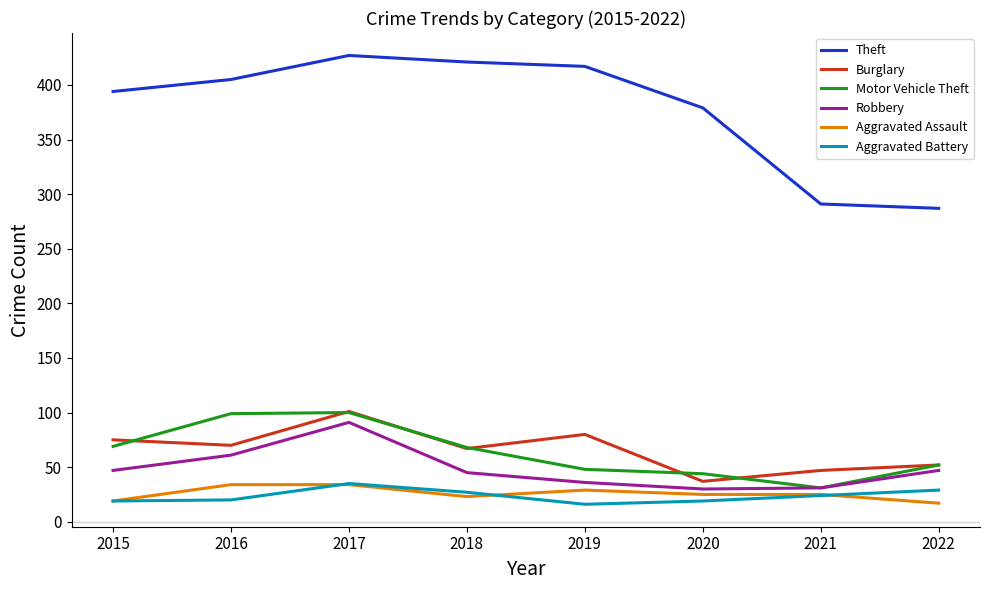

True or false: Aggravated Battery has more than 2 interior local peaks.

False